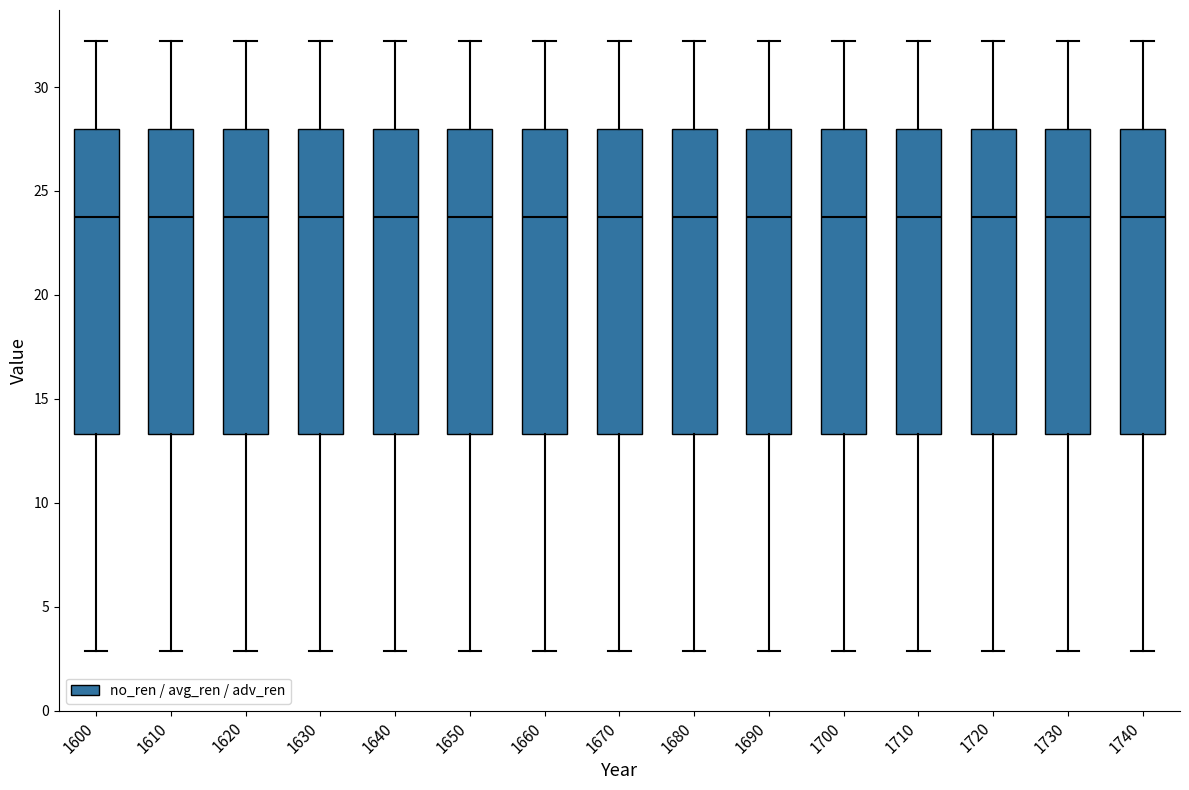

Where does the median line of the box at x = 1610 sit on the y-axis? The values are not printed on the chart, so give them approximately, as read against the axis.

24.0